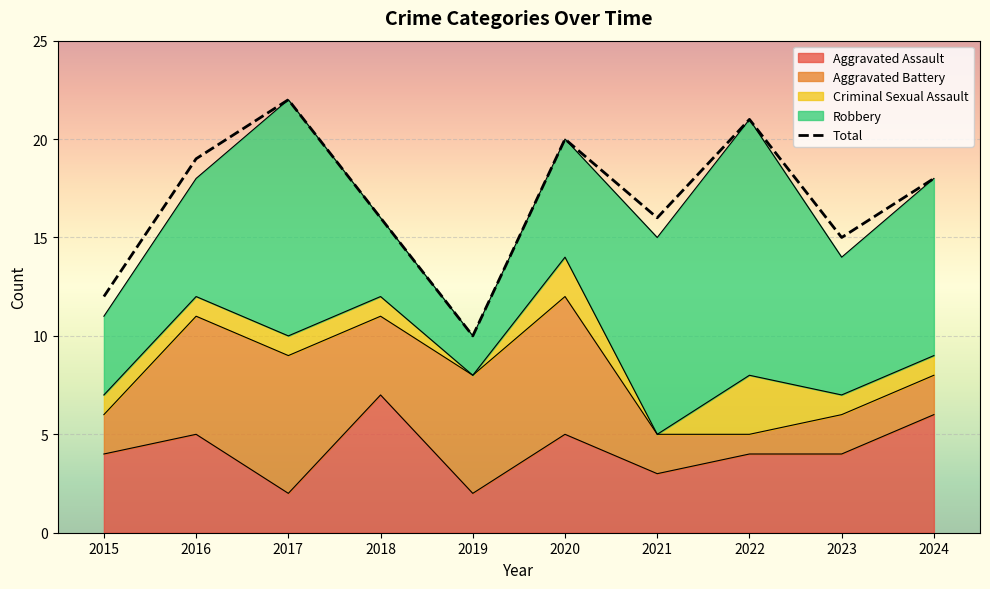

Reading left to right, list all the values displayed in this chart.

2015=12	2016=19	2017=22	2018=16	2019=10	2020=20	2021=16	2022=21	2023=15	2024=18